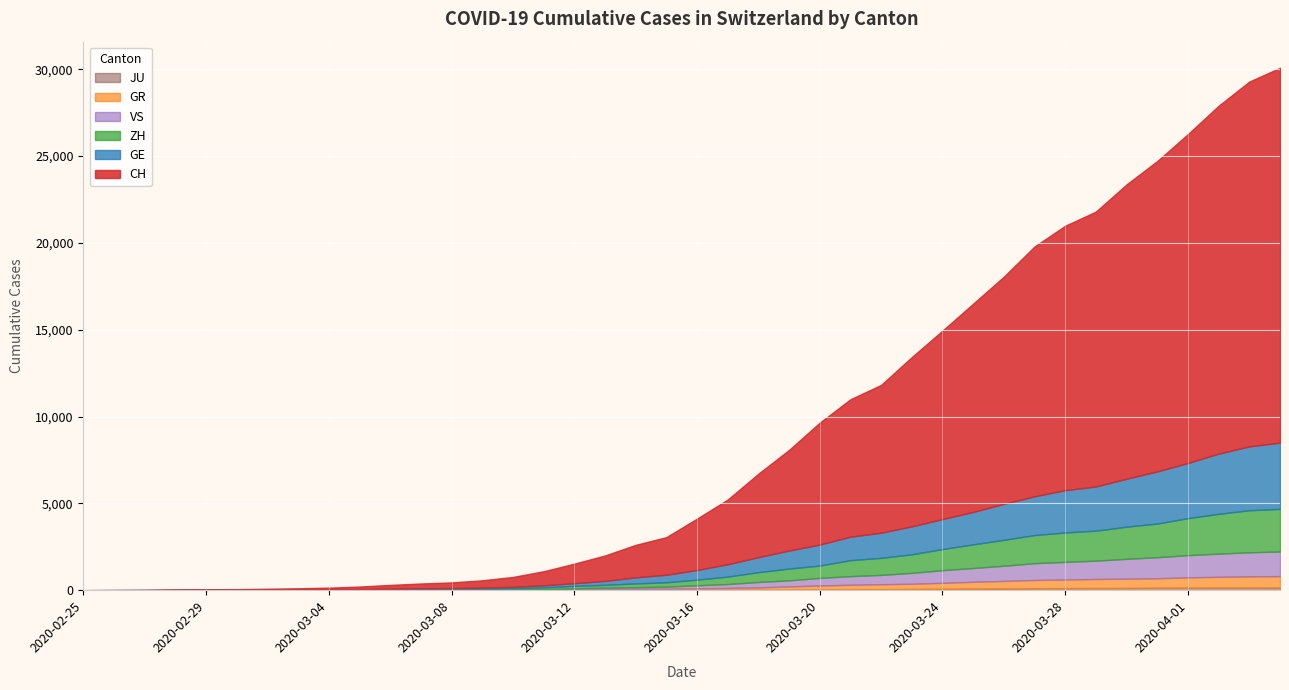

What position from the right is 2020-03-18?

18